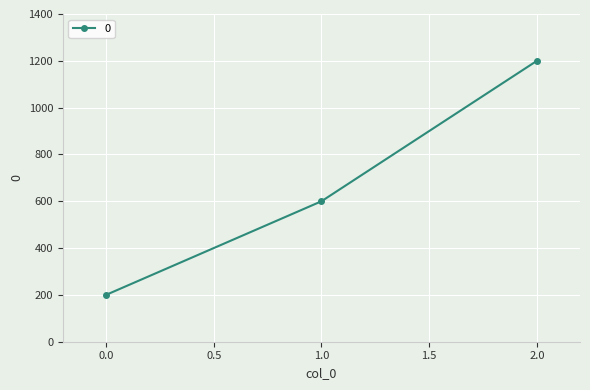

Is it true that the value at 2.0 is 360?

False